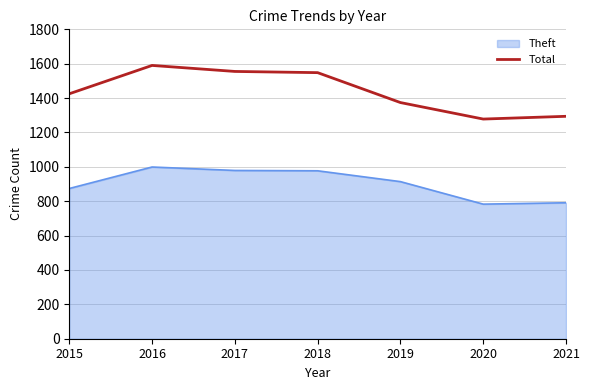

What is the difference between the maximum and minimum values in the Theft series?

216